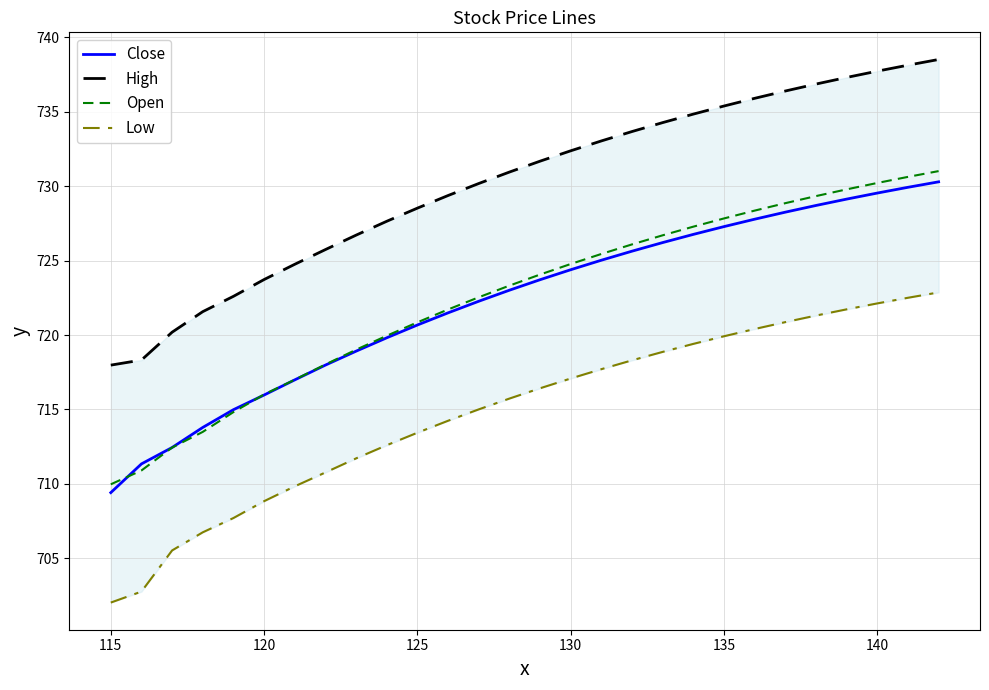

Which category has the lowest value in the Open series?

115